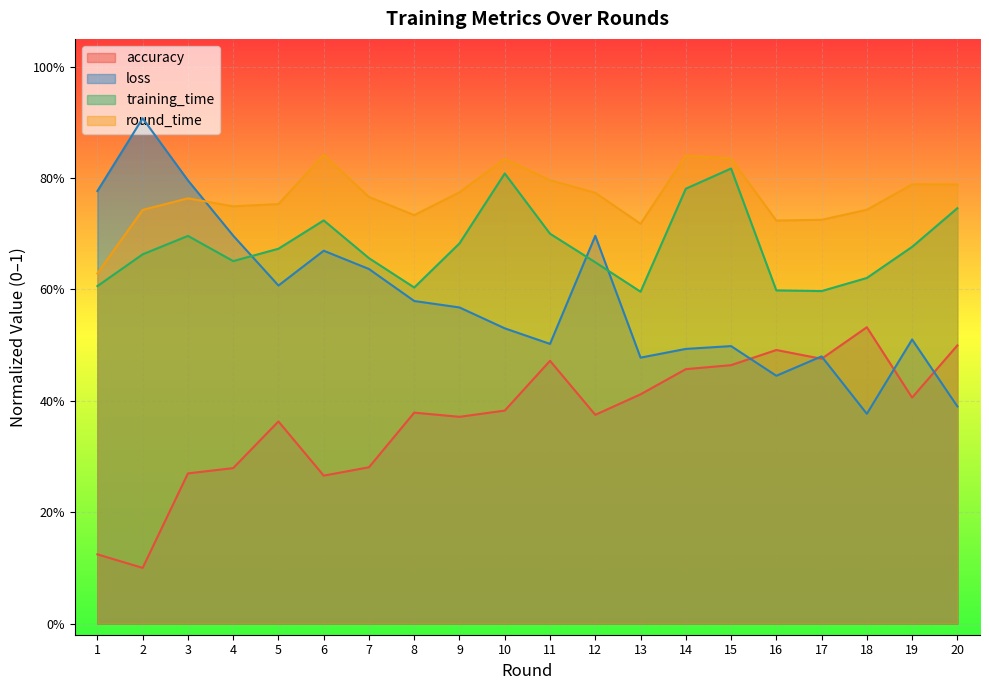

What is the average value of the accuracy series?

0.4